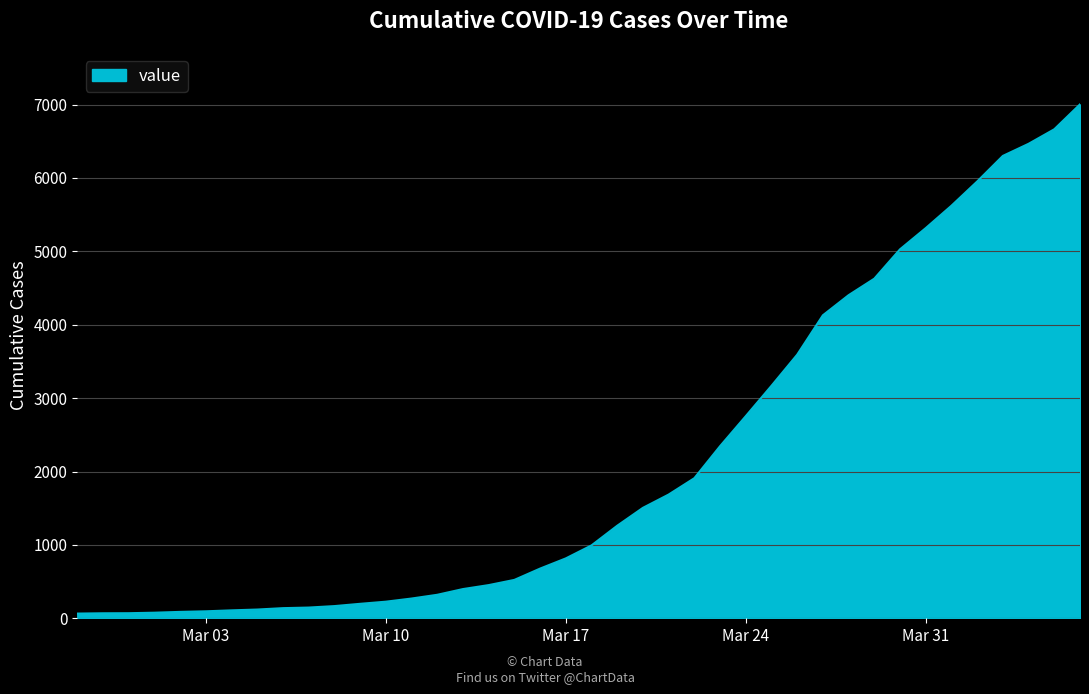

What is the greatest value displayed?

7003